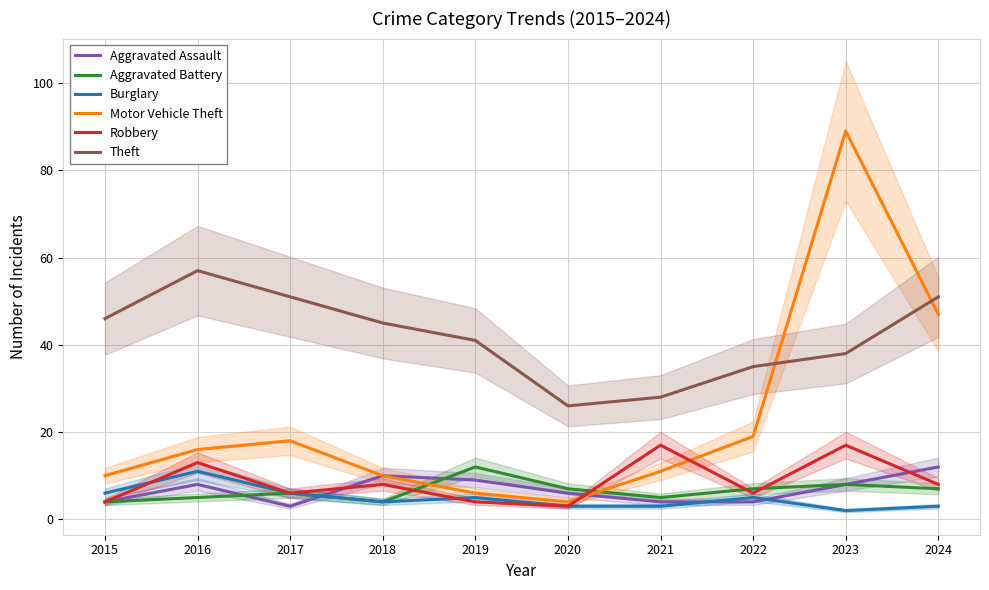

Which label corresponds to the smallest value in the chart?

2023